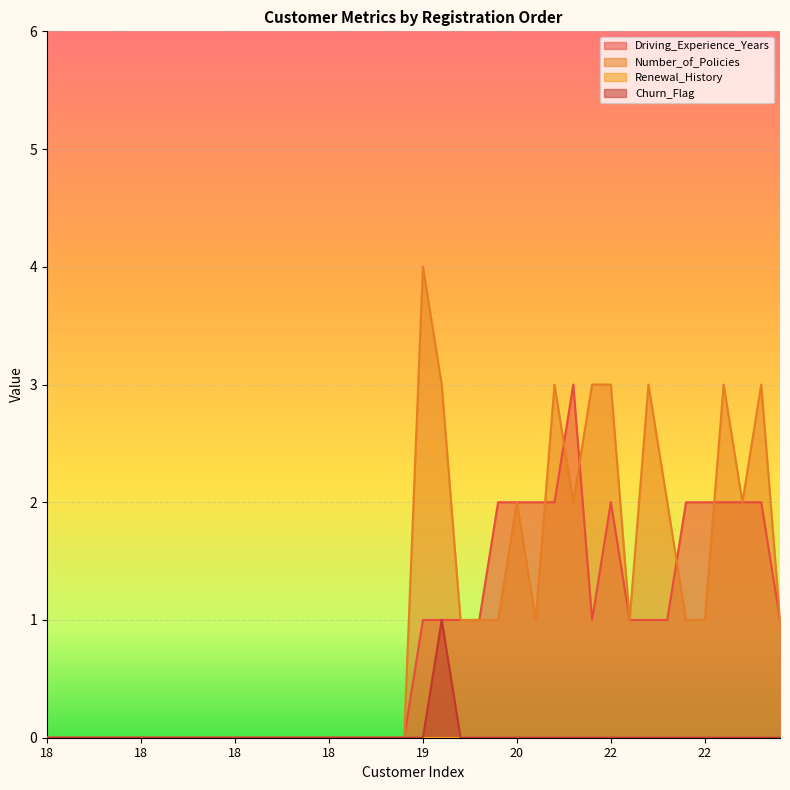

At which category does Churn_Flag reach its first local peak?

19-1